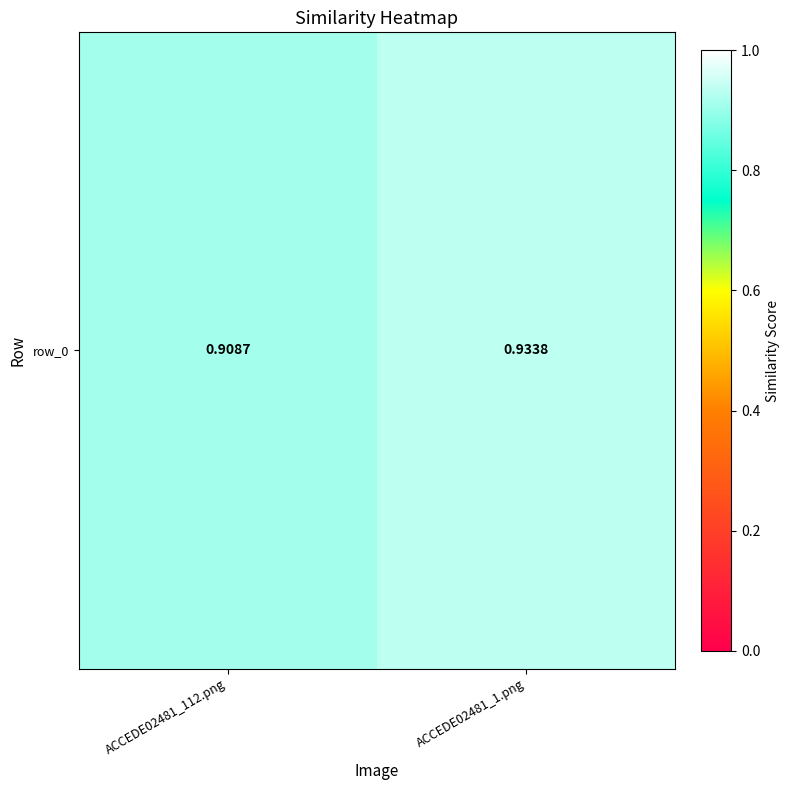

How many distinct data groups are displayed?

1